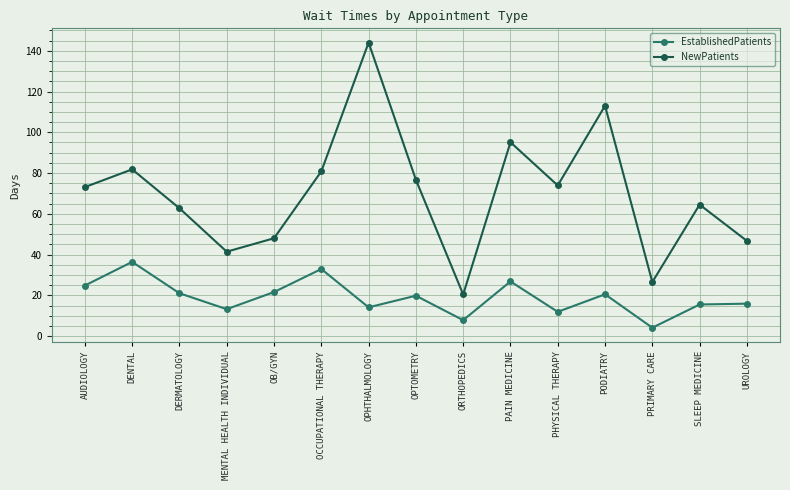

What position from the left is DENTAL?

2